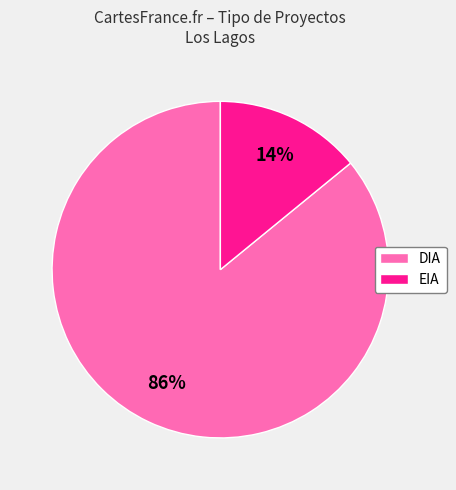

The DIA slice represents 71% of the pie. True or false?

False